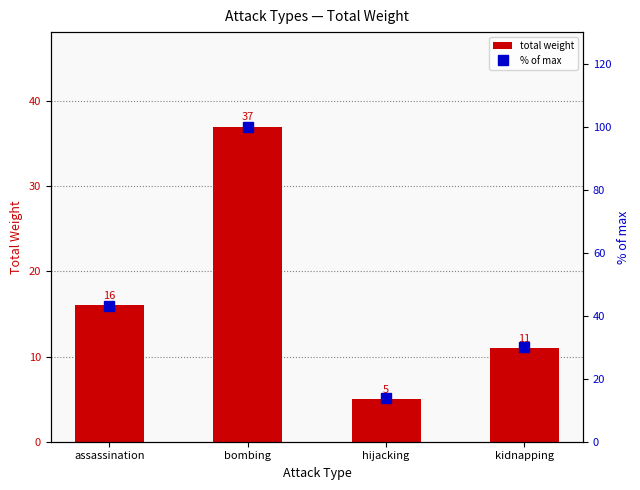

Is it true that % of max equals 43 at assassination?

True